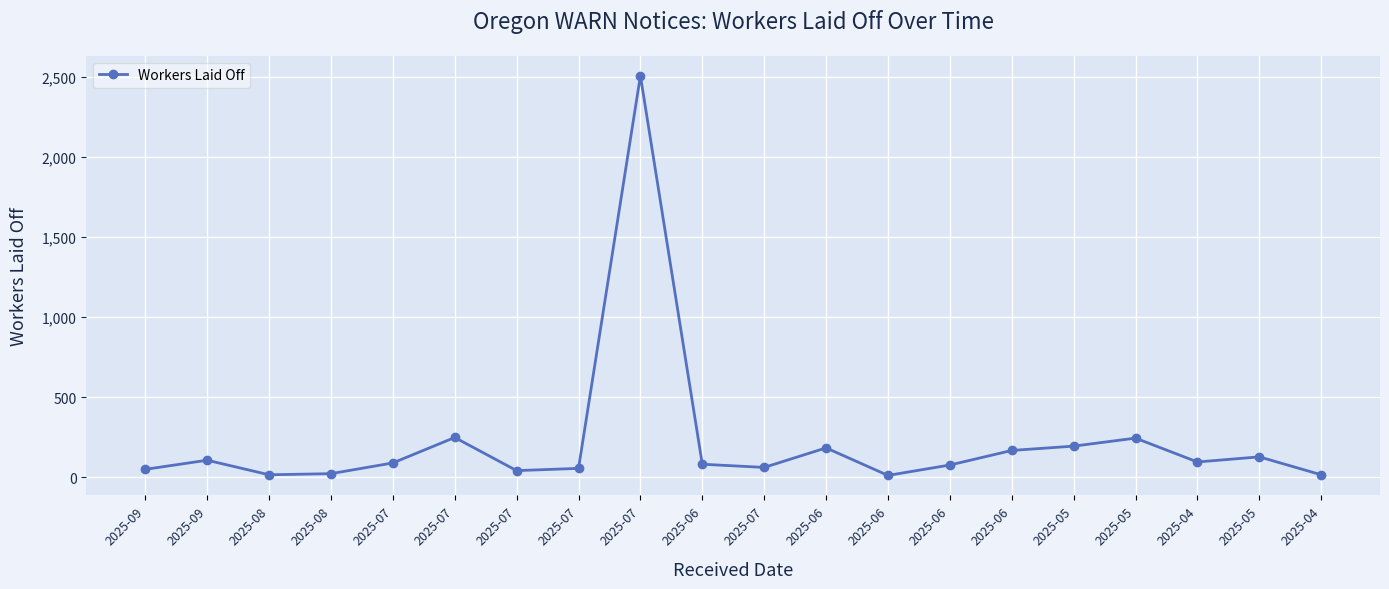

Approximately how many times larger is the value at 2025-08 compared to 2025-07?

0.2